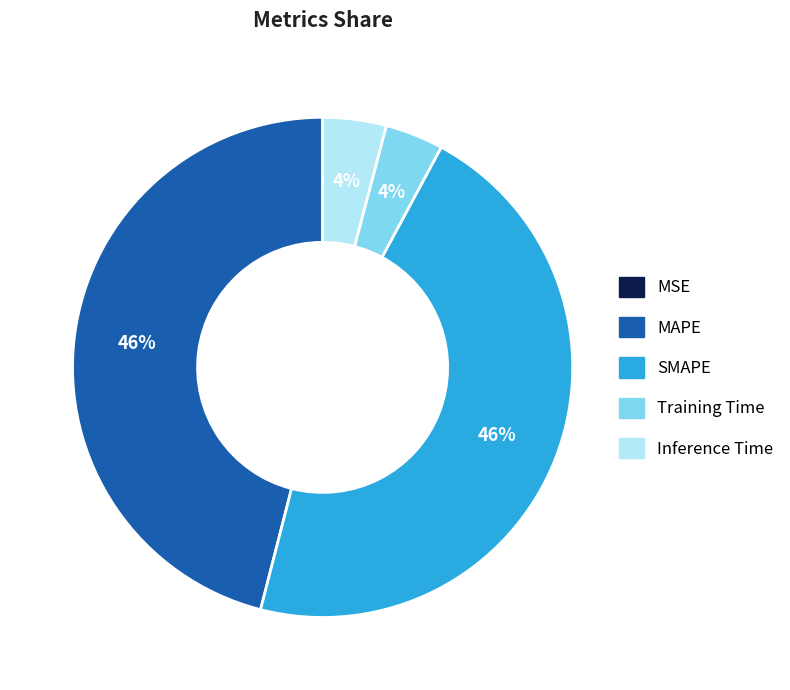

To the nearest percent, what is the difference between the largest and smallest slice percentages?

46%